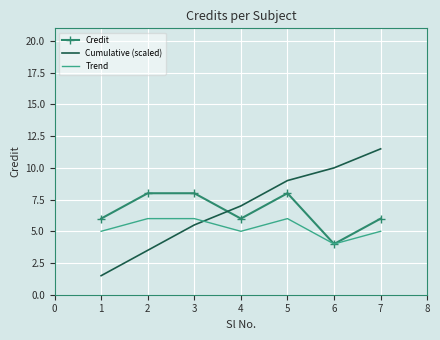

List the labels in order of Cumulative (scaled) value, largest first.

7, 6, 5, 4, 3, 2, 1